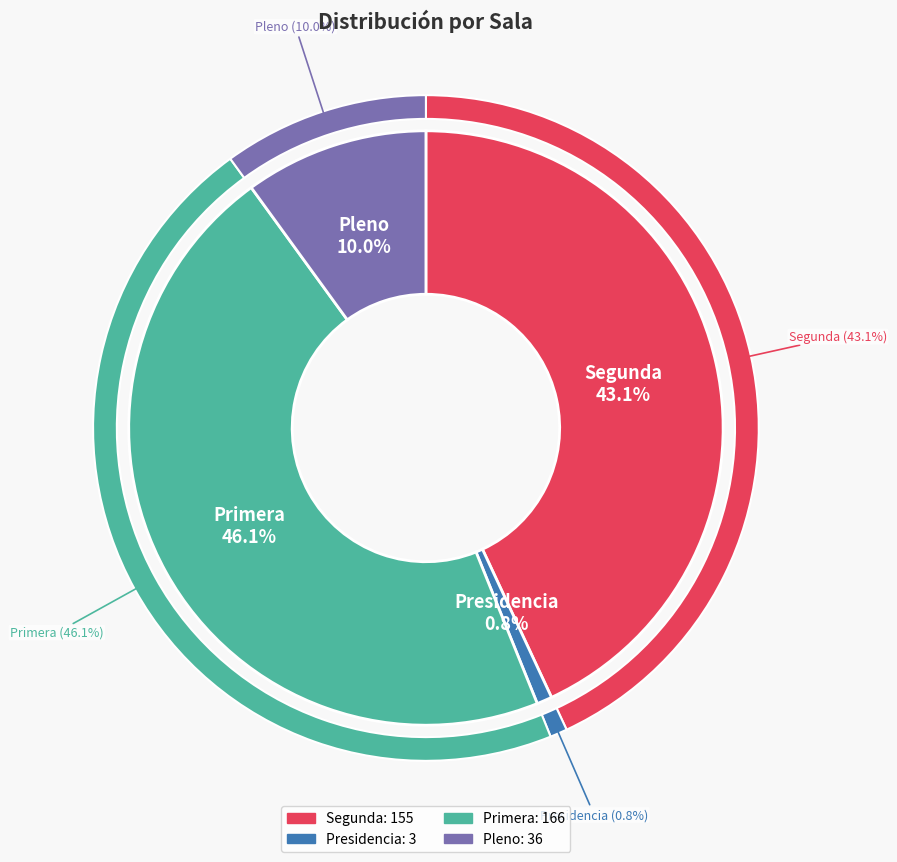

To the nearest percent, what portion does Presidencia represent?

1%